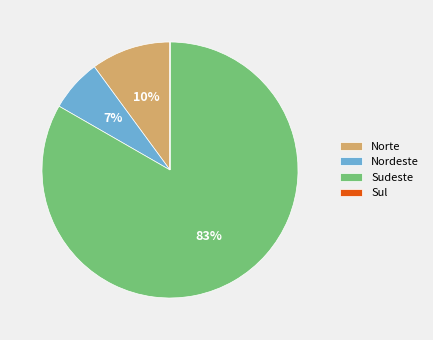

Which category has the biggest portion of the pie?

Sudeste